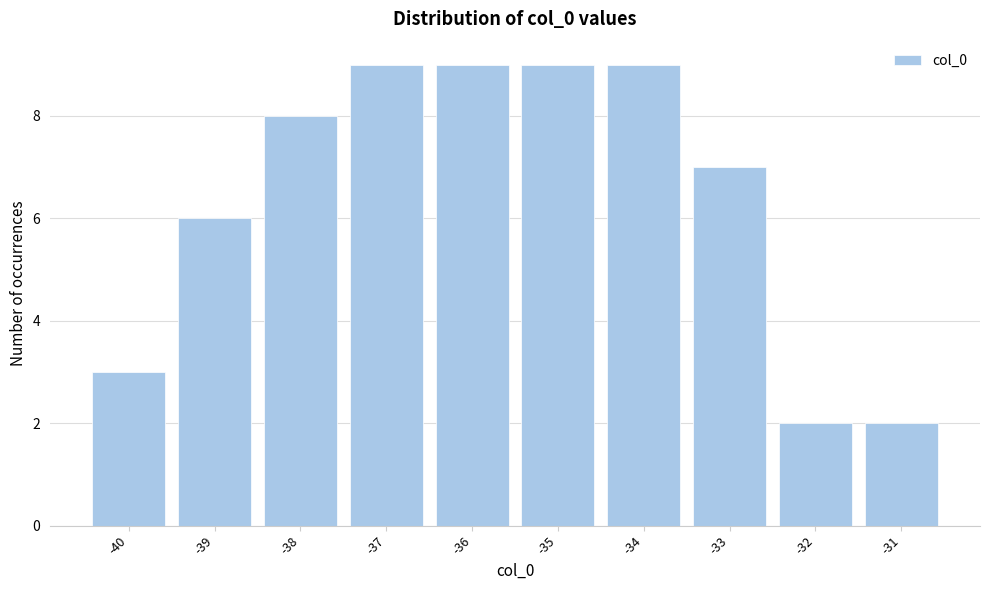

What is the height of the bar covering -38.5 to -37.5 on the x-axis? The values are not printed on the chart, so give them approximately, as read against the axis.

8